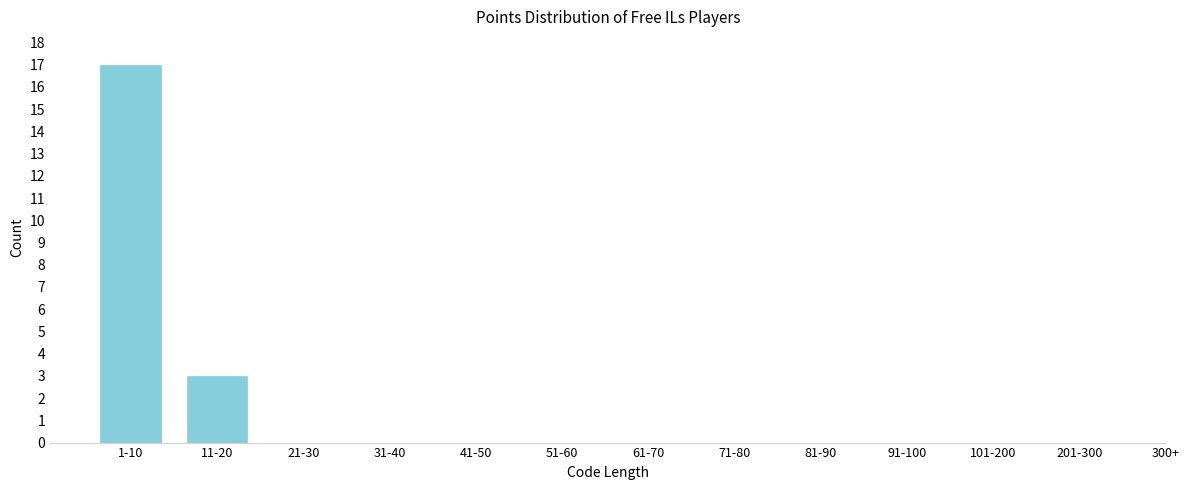

Reading left to right, transcribe all the data shown in this chart.

1-10=17	11-20=3	21-30=0	31-40=0	41-50=0	51-60=0	61-70=0	71-80=0	81-90=0	91-100=0	101-200=0	201-300=0